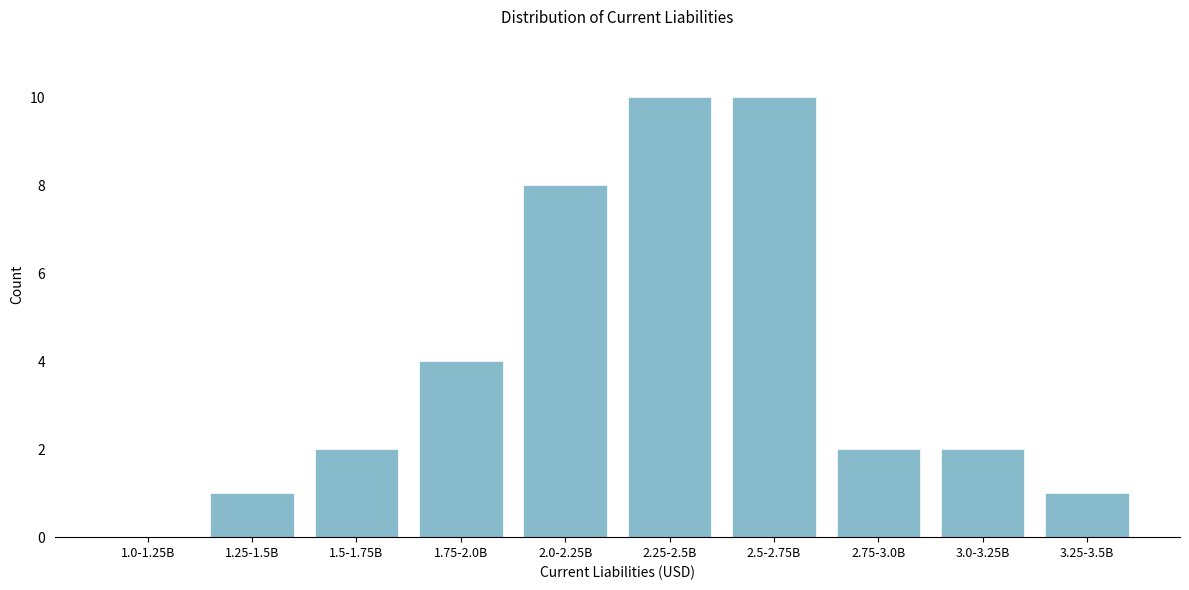

Reading left to right, what are all the values shown in this chart?

1.0-1.25B=0	1.25-1.5B=1	1.5-1.75B=2	1.75-2.0B=4	2.0-2.25B=8	2.25-2.5B=10	2.5-2.75B=10	2.75-3.0B=2	3.0-3.25B=2	3.25-3.5B=1